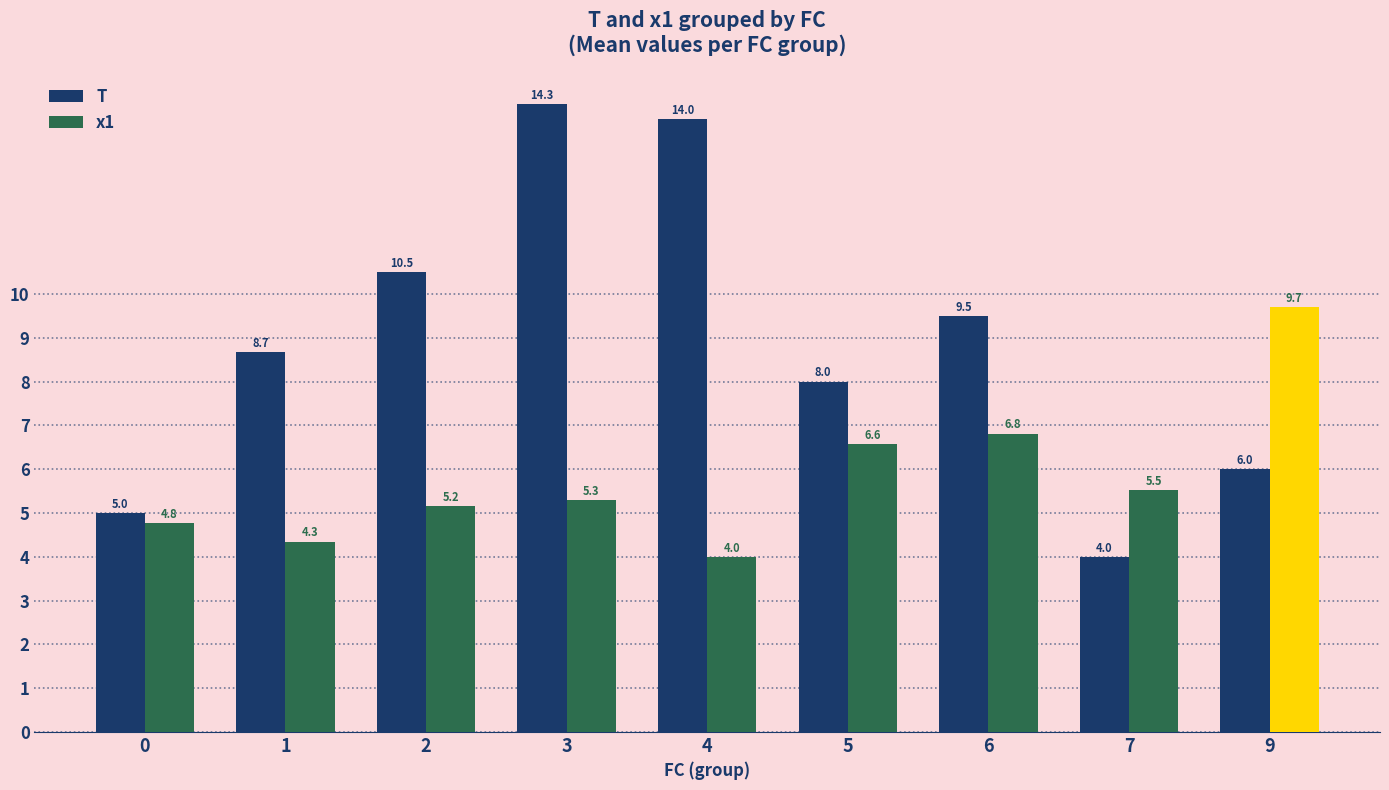

Which series has the largest total across all categories?

T